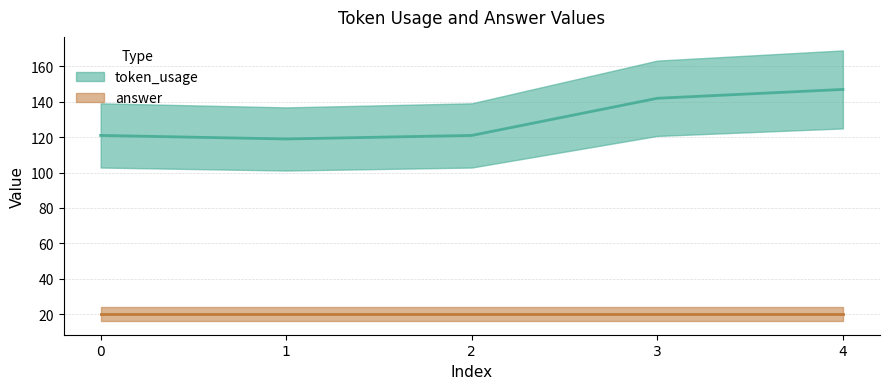

Is this an area chart (filled region under the line)?

No